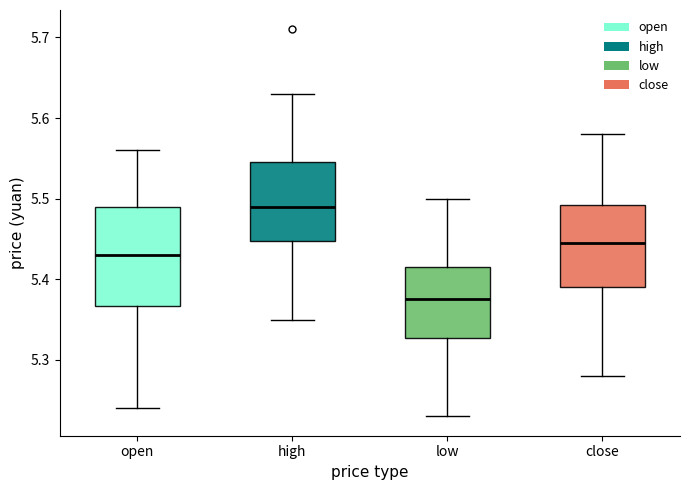

Reading left to right, read every box against the y-axis: the position of its median line, the range the box covers, and the ends of its whiskers. The values are not printed on the chart, so give them approximately, as read against the axis.

open: median 5.43, box 5.37 to 5.49, whiskers 5.24 to 5.56
high: median 5.49, box 5.45 to 5.55, whiskers 5.35 to 5.63
low: median 5.38, box 5.33 to 5.42, whiskers 5.23 to 5.50
close: median 5.45, box 5.39 to 5.49, whiskers 5.28 to 5.58